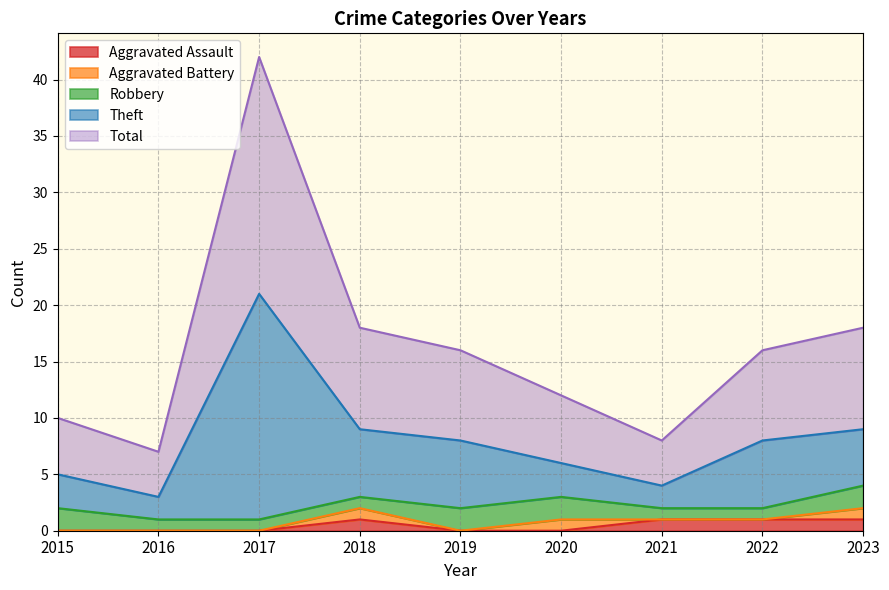

At which label does Theft first exceed 16?

2017